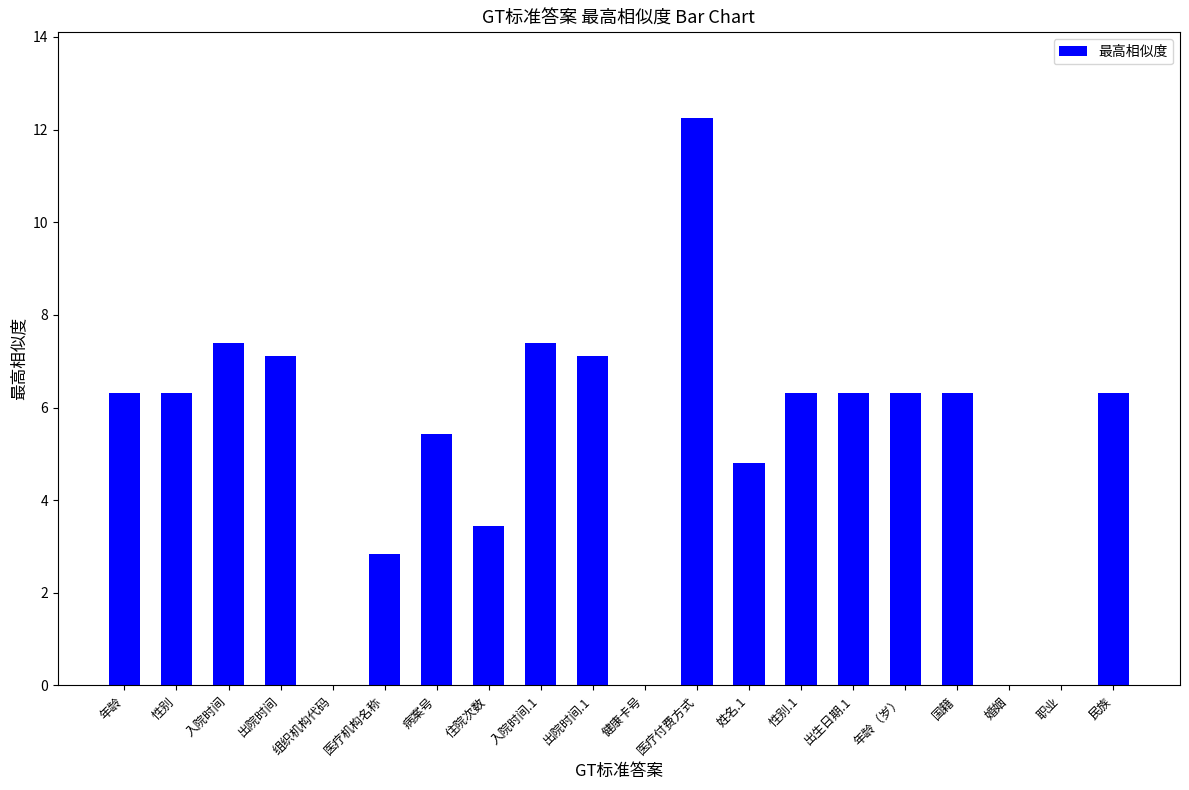

What is the maximum value shown in the chart?

12.3